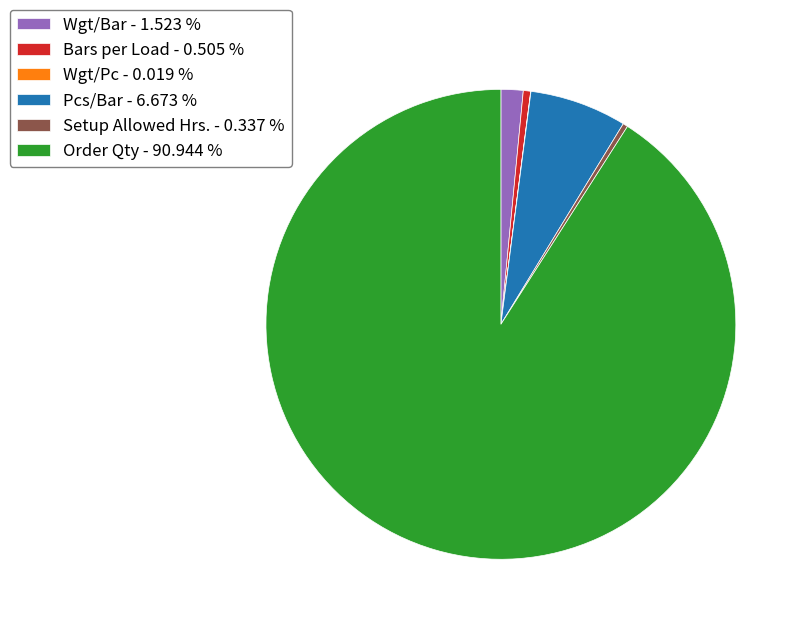

Which category has the biggest portion of the pie?

Order Qty - 90.944 %